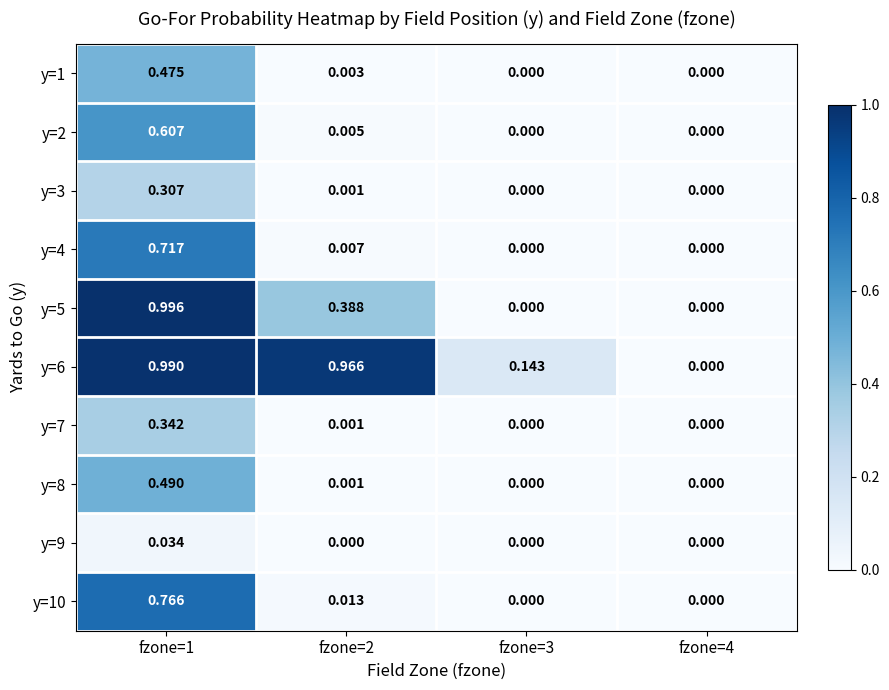

Is the value of y=4 at fzone=2 greater than the value of y=8 at fzone=3?

Yes